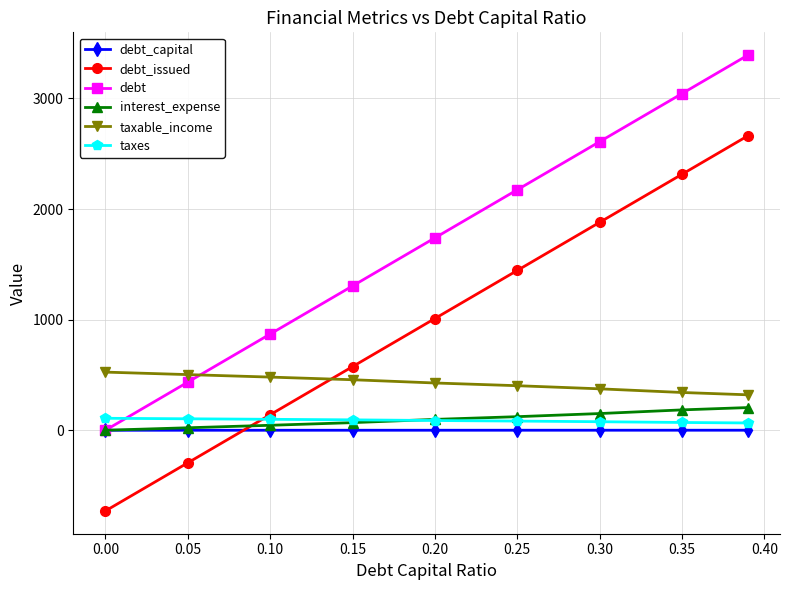

What is the smallest value displayed?

-729.4